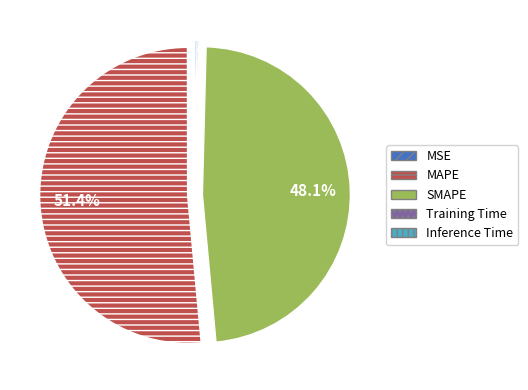

Between MAPE and SMAPE, which is larger?

MAPE